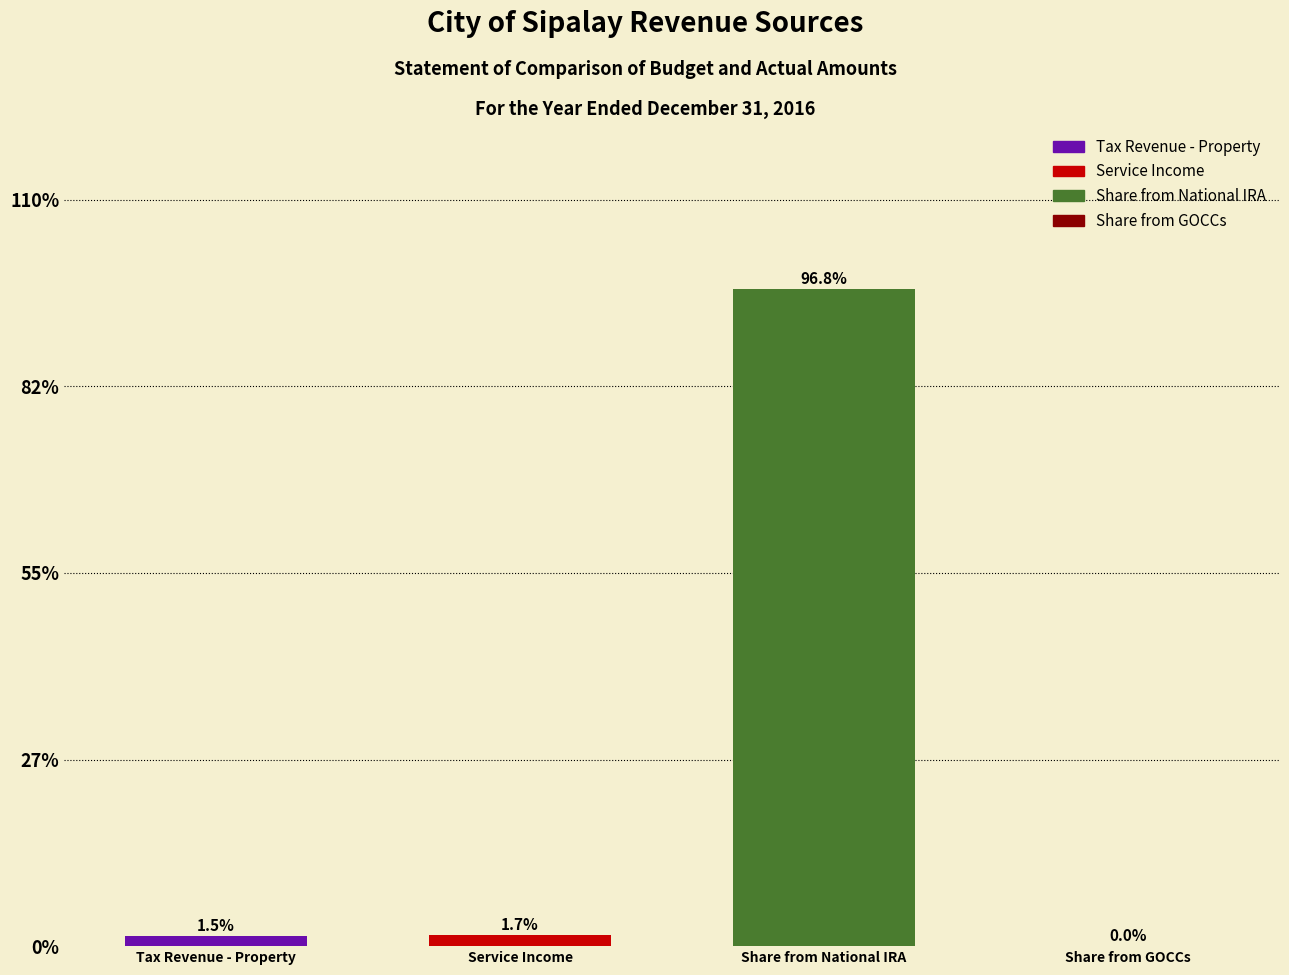

At which label does the data first exceed 1?

Tax Revenue - Property